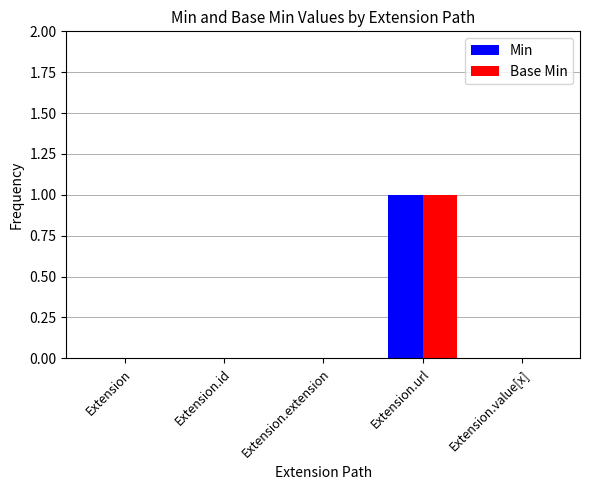

At which label does Base Min reach its peak?

Extension.url